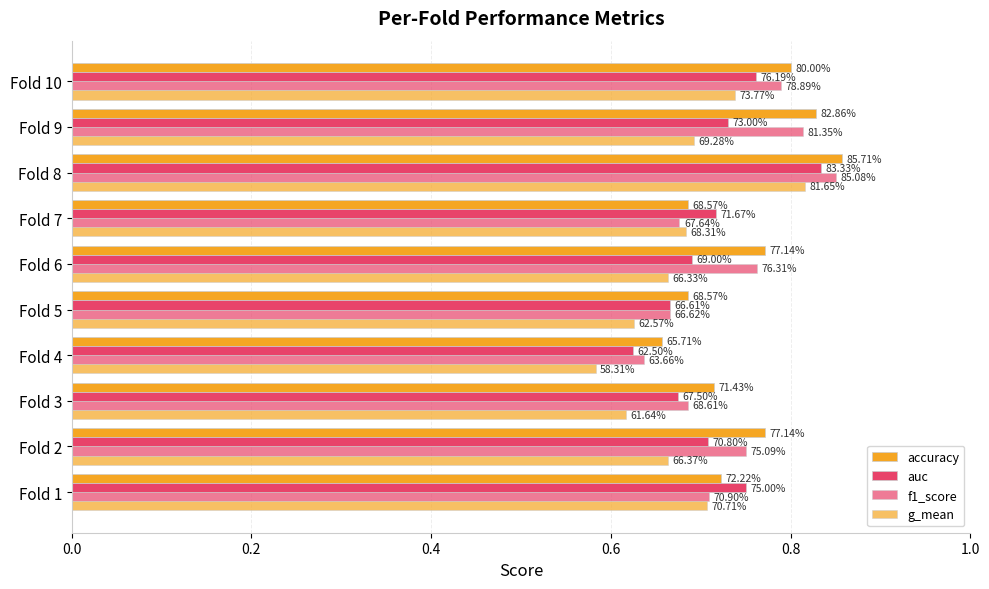

List the series in order of their peak value, highest first.

accuracy, f1_score, auc, g_mean